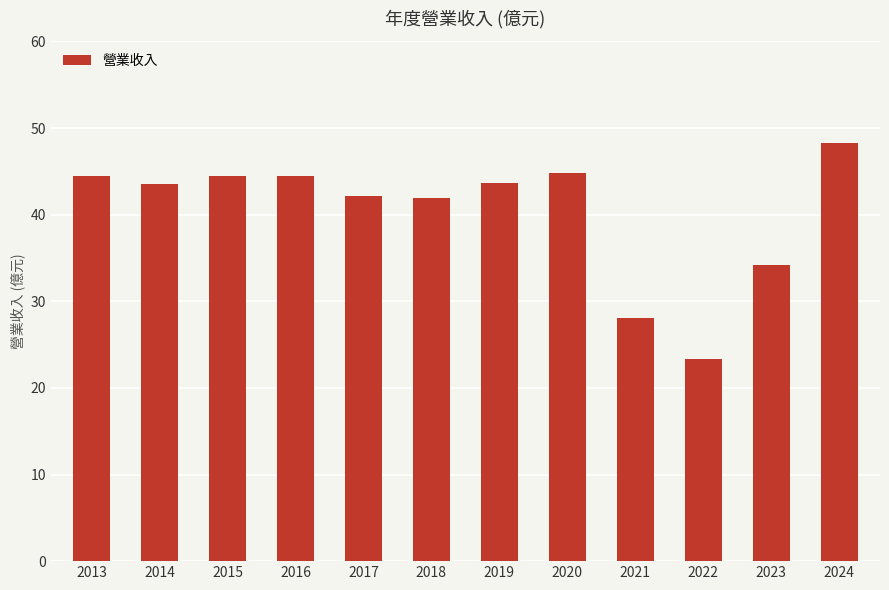

Which label corresponds to the smallest value in the chart?

2022